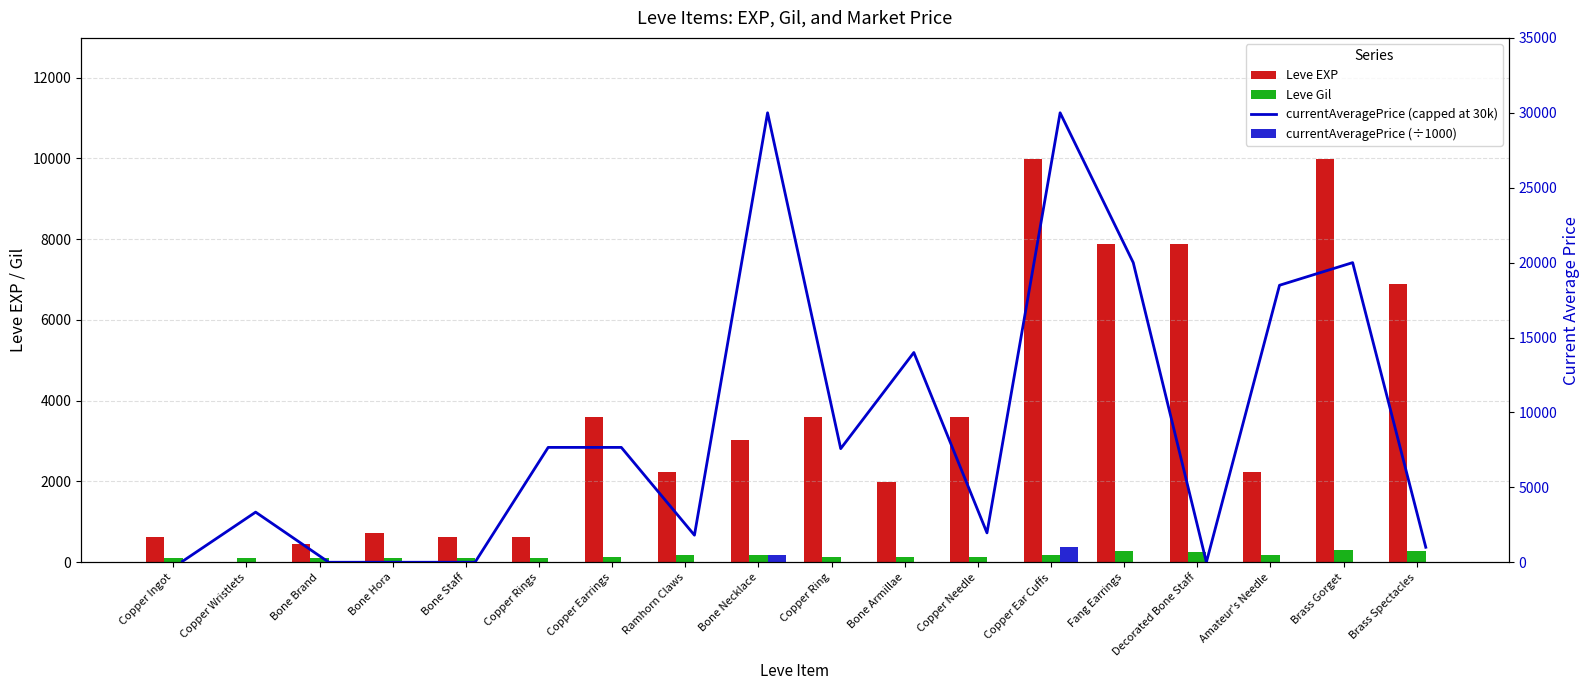

At which label does currentAveragePrice (÷1000) reach its minimum?

Bone Brand